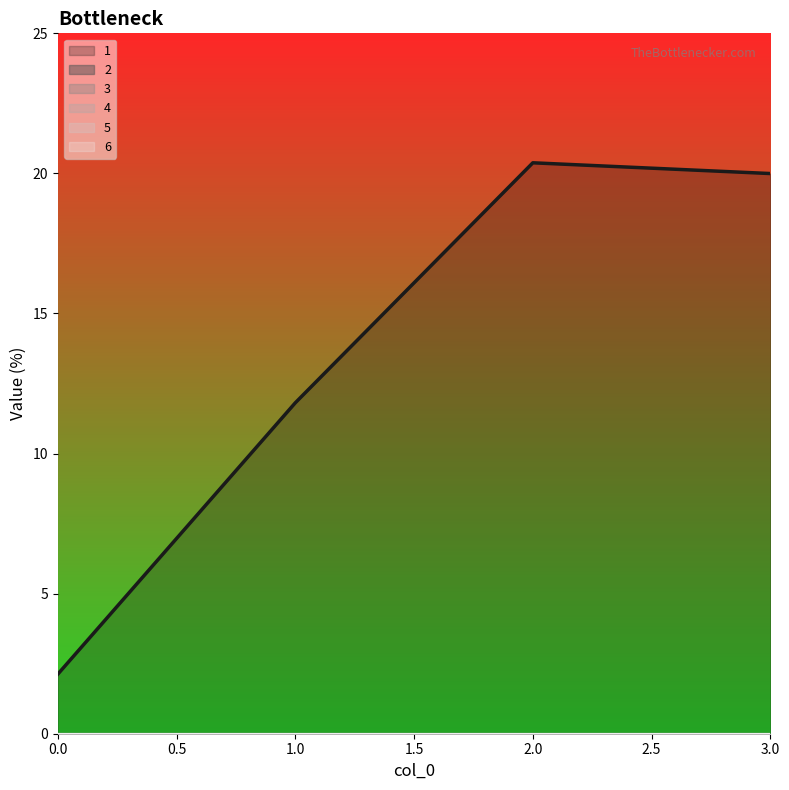

Count the number of categories in the chart.

4